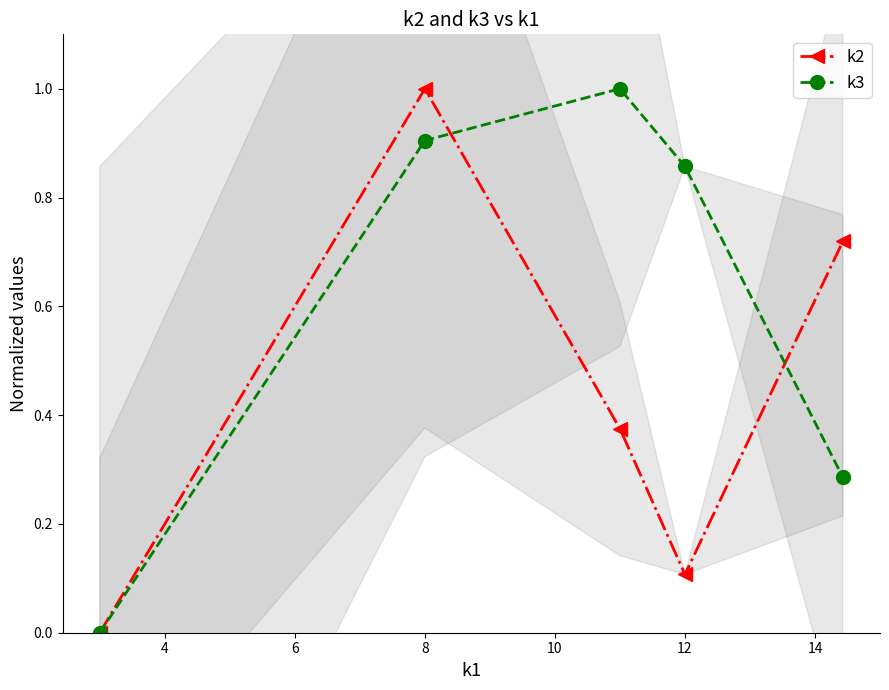

In k3, how many points are higher than both neighbors (excluding endpoints)?

1